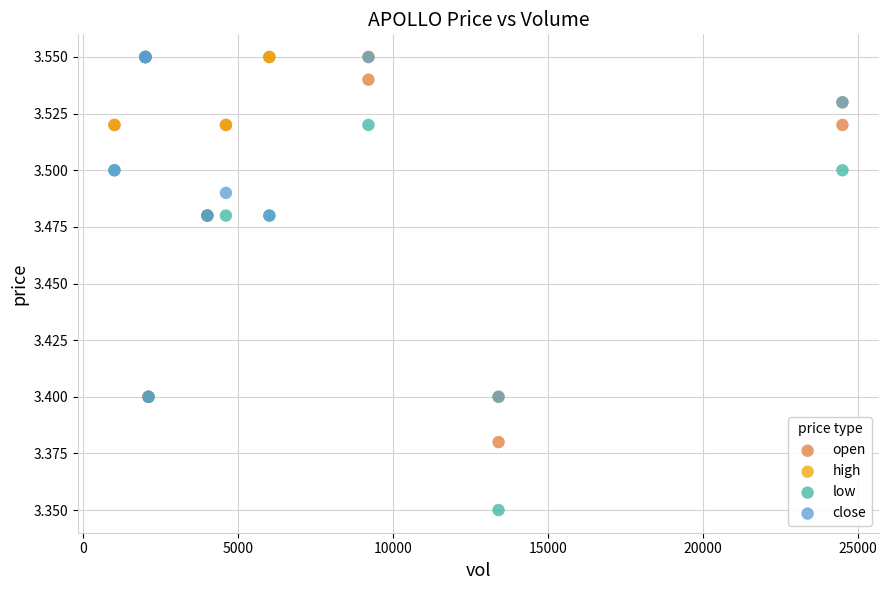

Which series contains the lowest Y value?

low